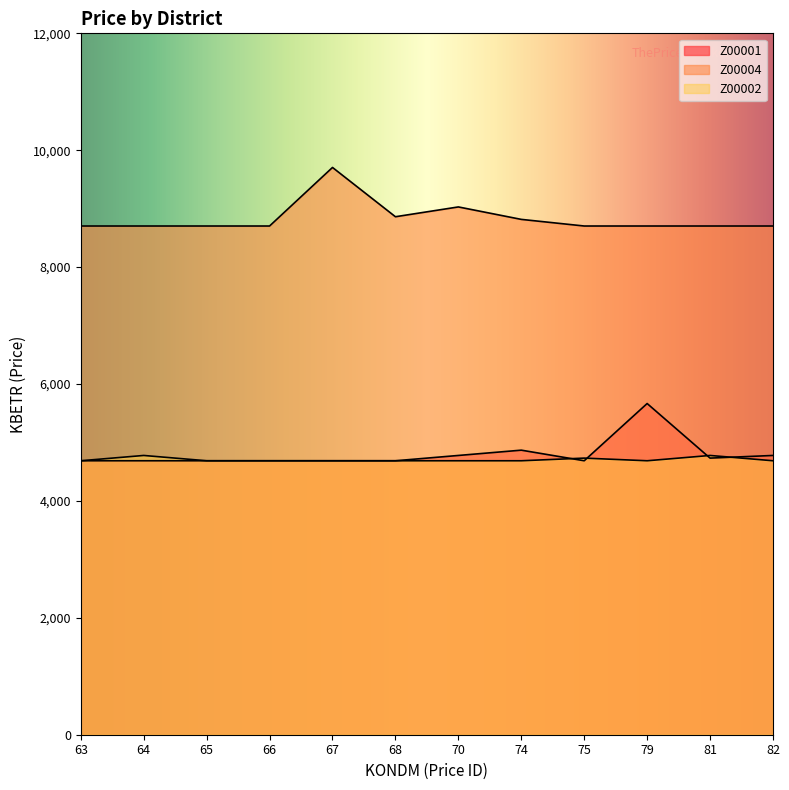

The Z00004 series shows 8703.5 at 81. True or false?

True